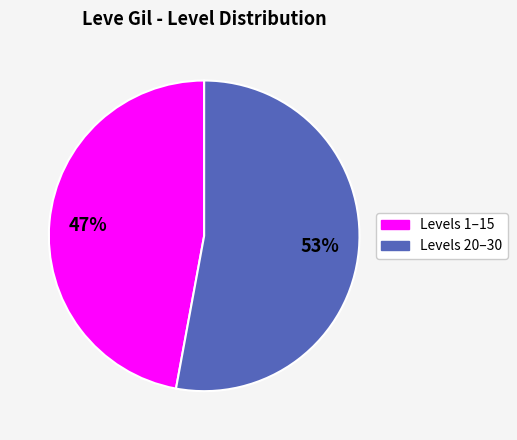

To the nearest percent, what is the average slice percentage?

50%